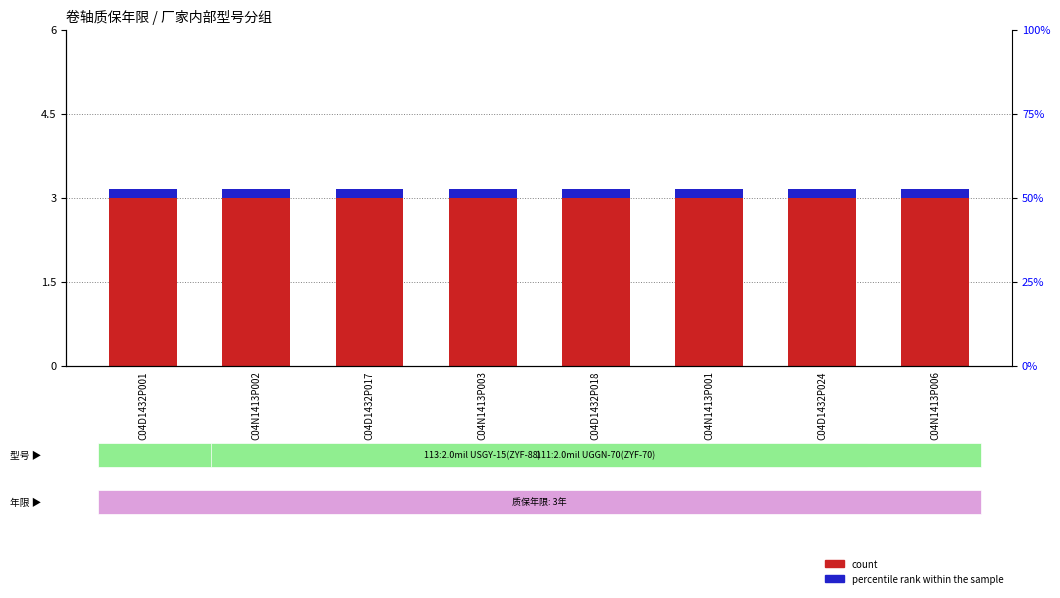

At how many categories does at least one series exceed 2?

8